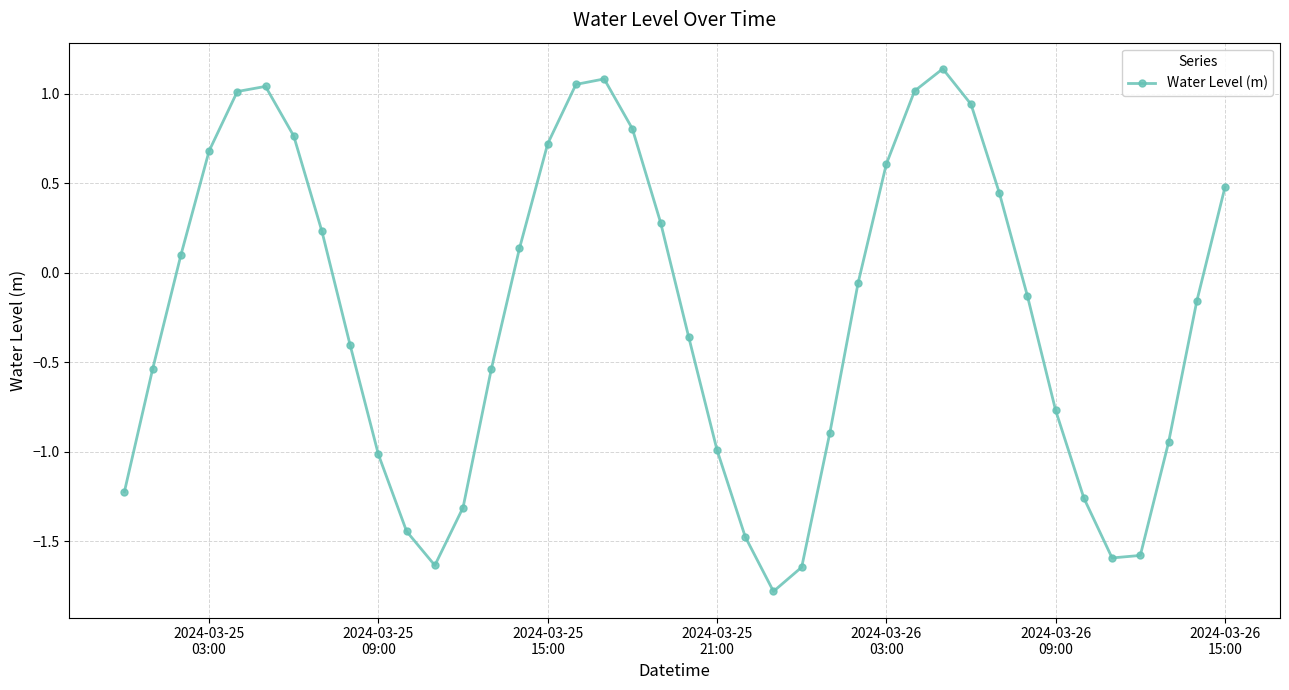

True or false: there are more than 0 points higher than both neighbors.

True